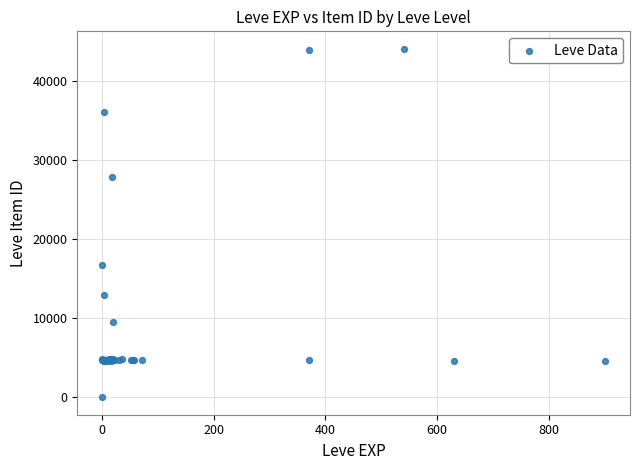

What Y value in the scatter plot is closest to 22050?

16734